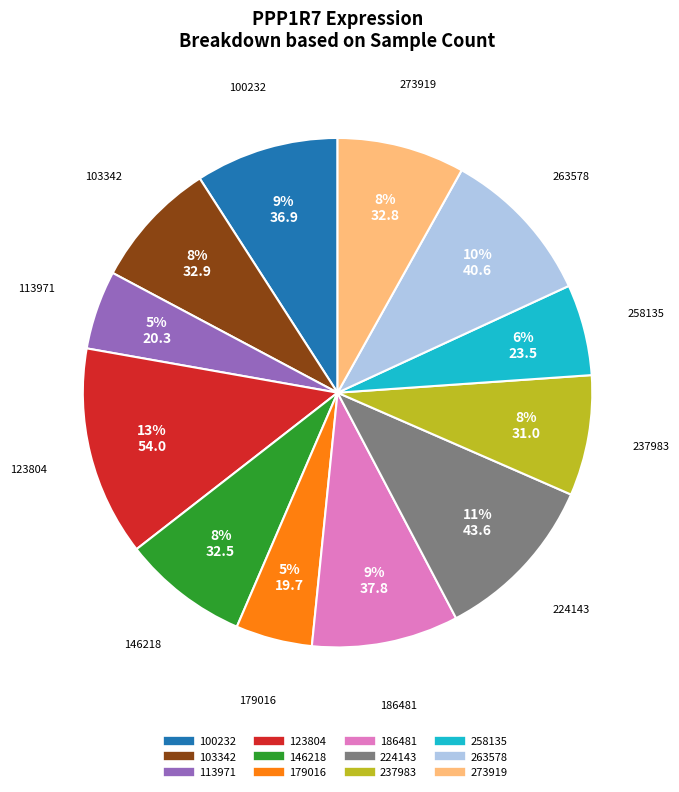

Between 258135 and 103342, which is larger?

103342